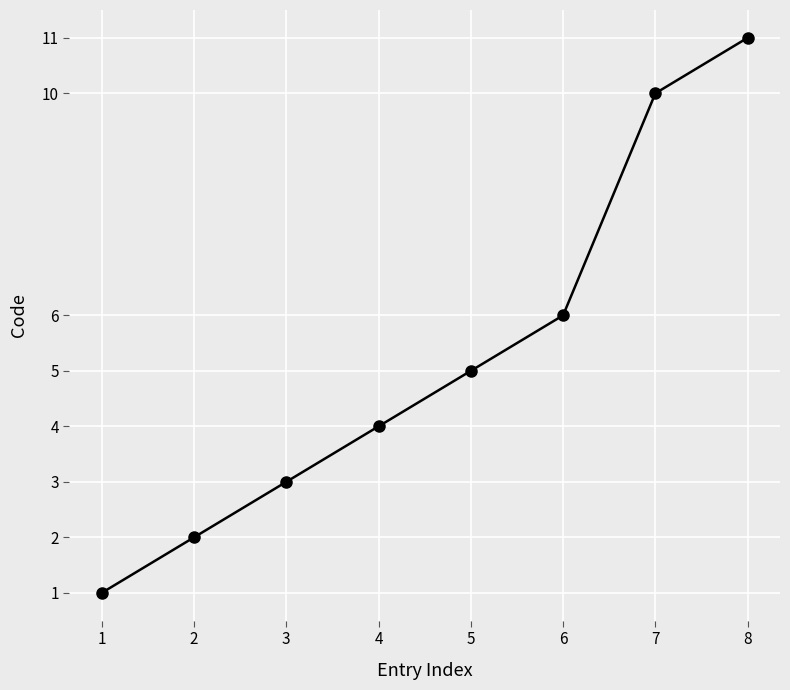

Is it true that the value at 3 is 5?

False